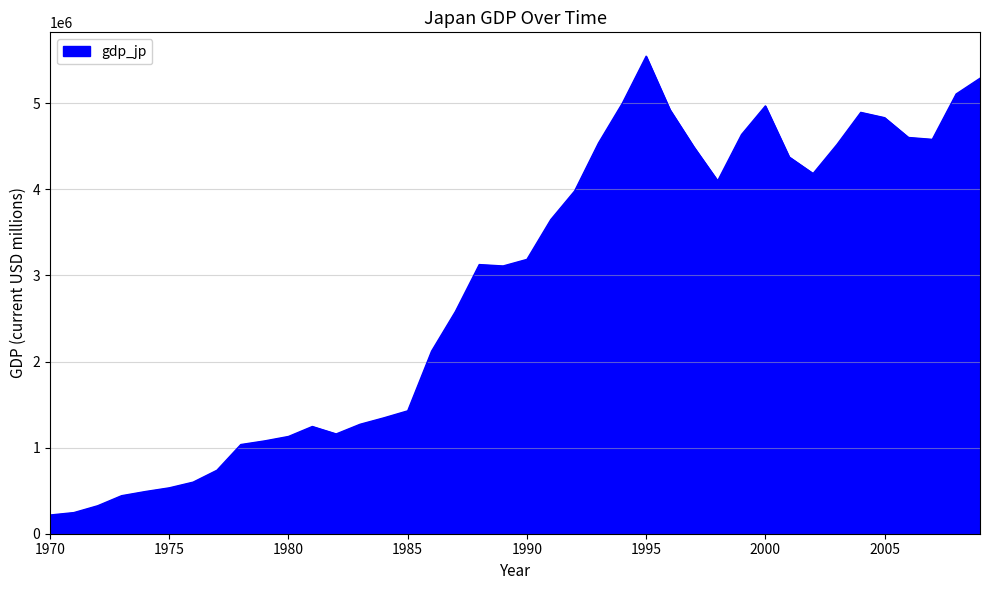

What is the smallest value displayed?

217223.7